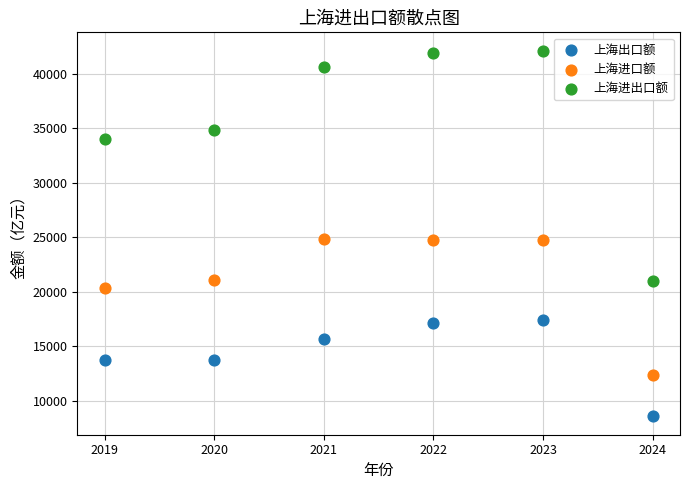

Which series contains the highest Y value?

上海进出口额